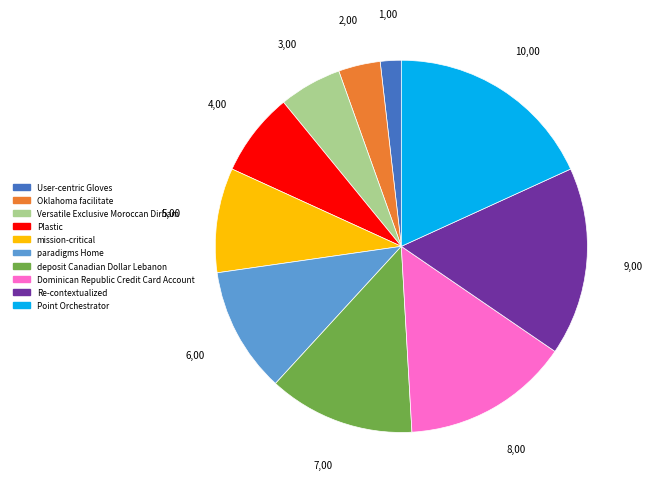

The Plastic slice represents 7% of the pie. True or false?

True